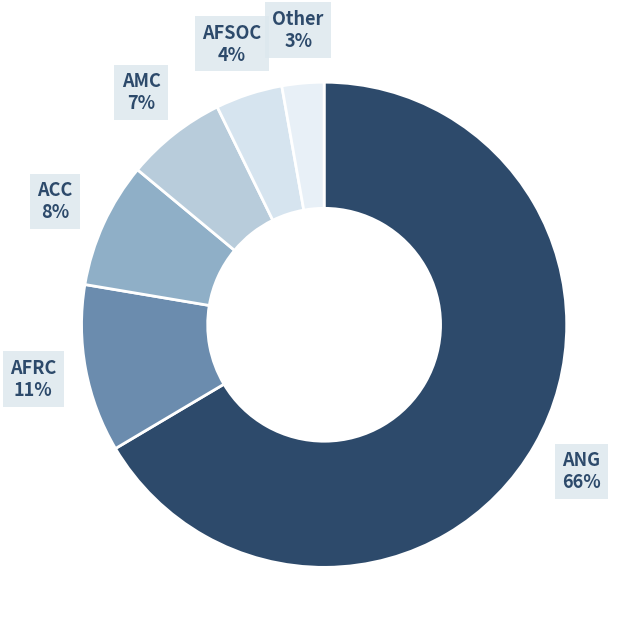

Between AFSOC and ANG, which is larger?

ANG